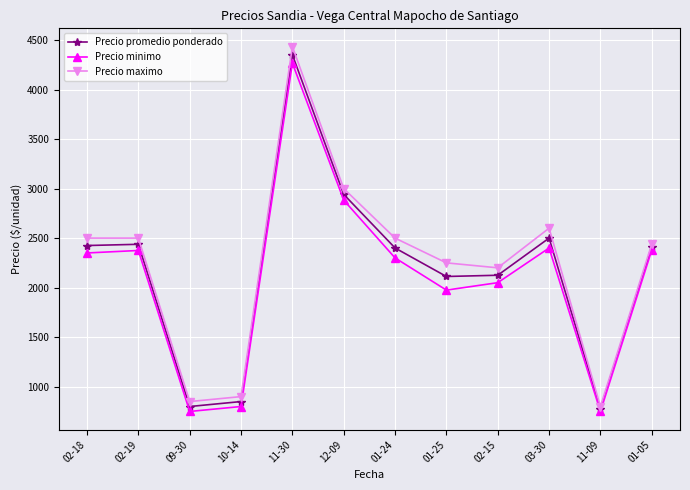

Is the value of Precio maximo at 03-30 greater than the value of Precio promedio ponderado at 01-24?

Yes